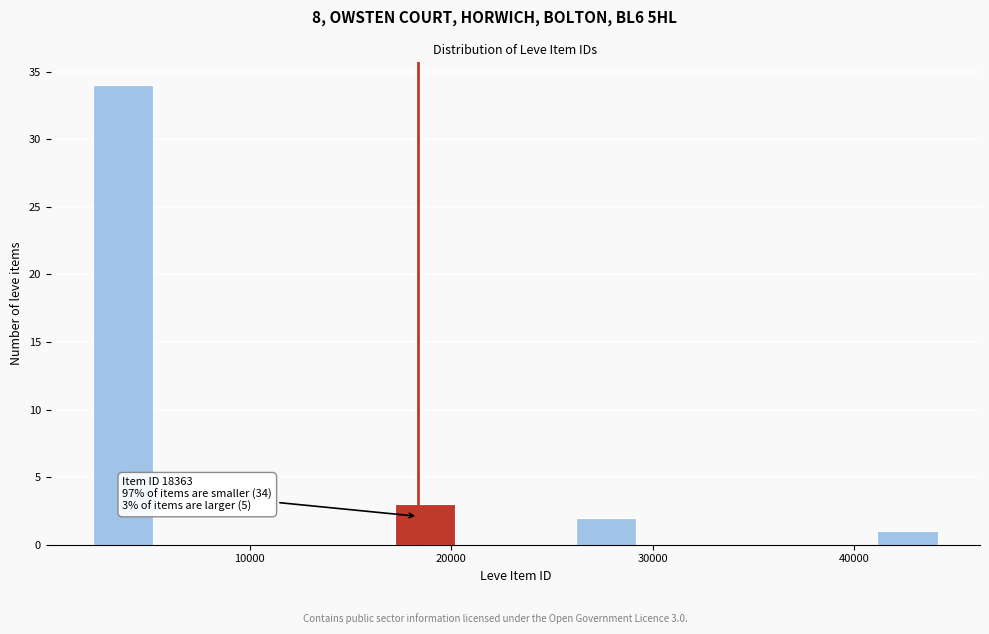

Read against the x-axis, roughly where is the centre of the tallest bar?

4000